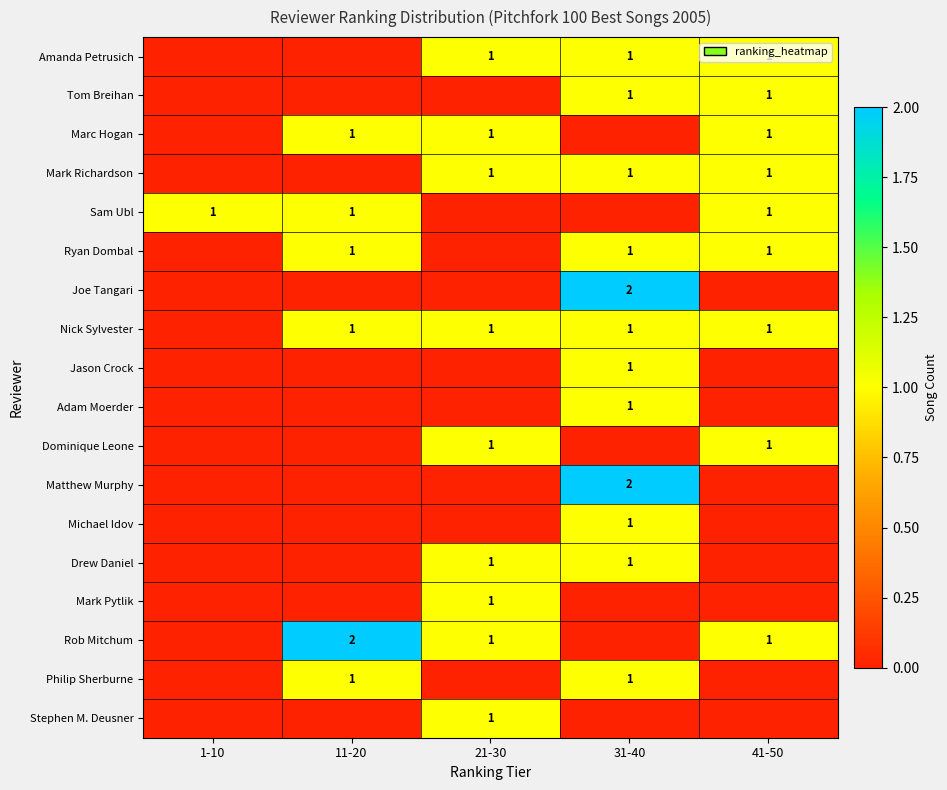

What is the total value across all series at 31-40?

14